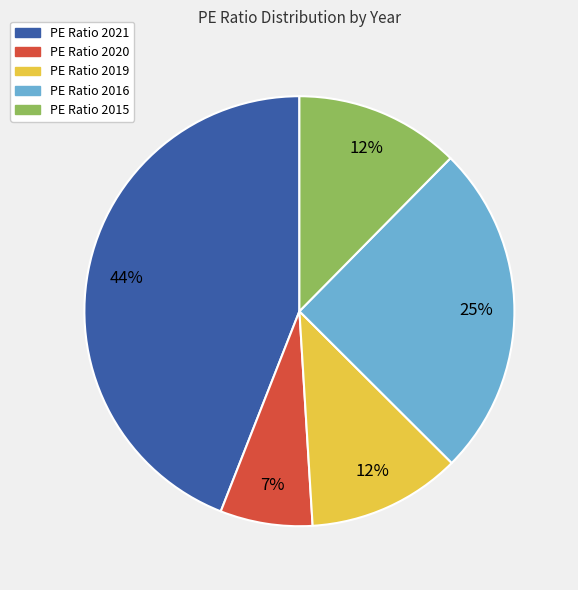

To the nearest percent, what is the difference between the largest and smallest slice percentages?

37%